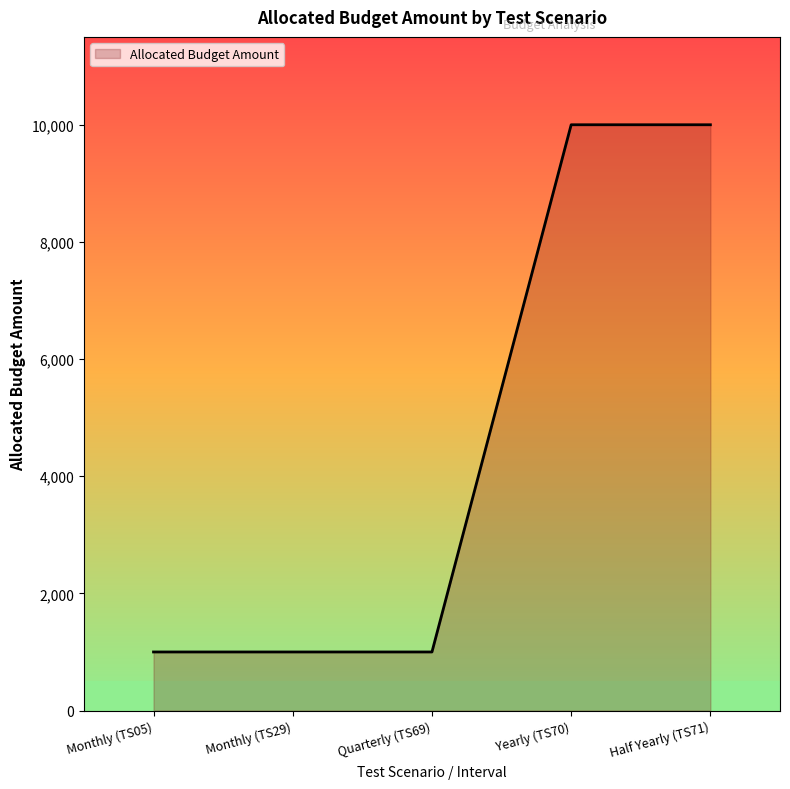

What value does the data have at Yearly (TS70)?

10000